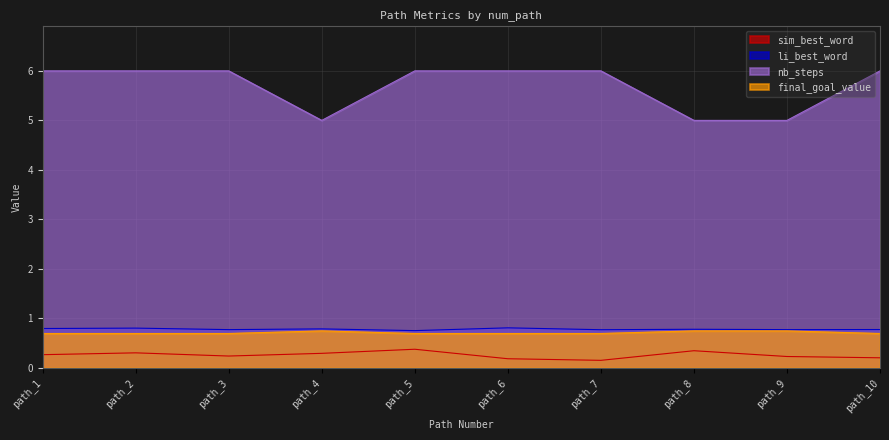

In sim_best_word, how many points are higher than both neighbors (excluding endpoints)?

3